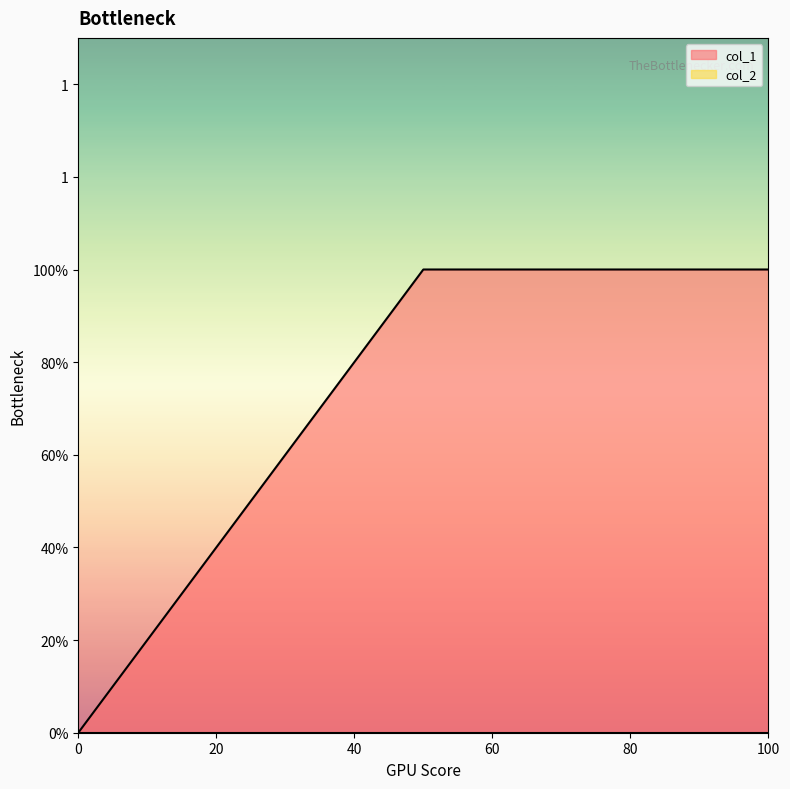

Does the chart display data point markers on the line(s)?

No